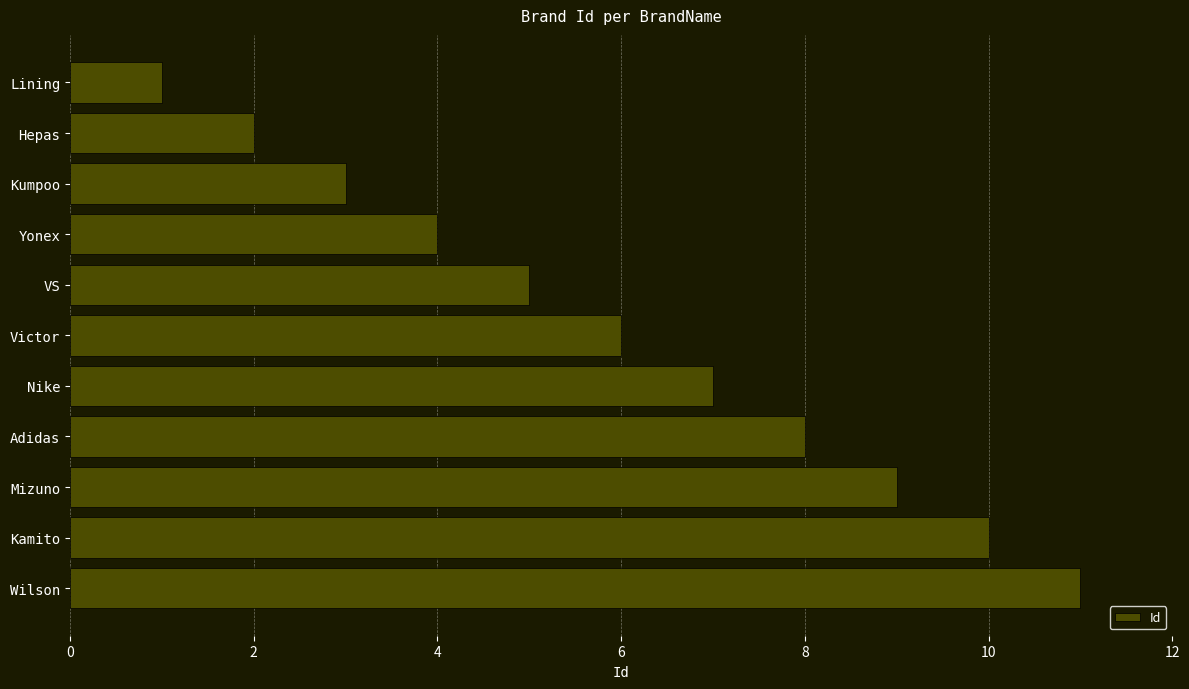

What is the label of the 3rd bar from the bottom?

Mizuno